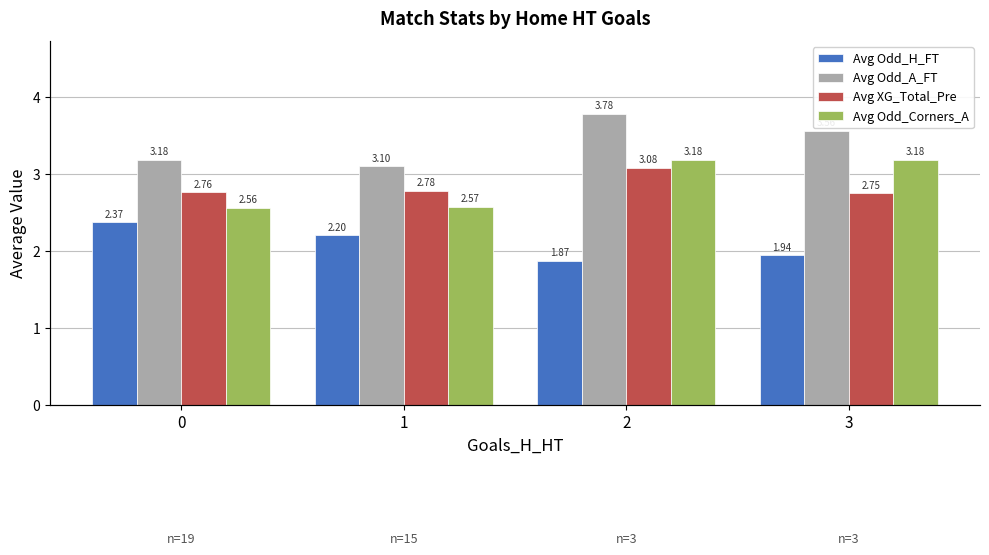

Is the value of Avg Odd_A_FT at 3 greater than the value of Avg Odd_Corners_A at 1?

Yes